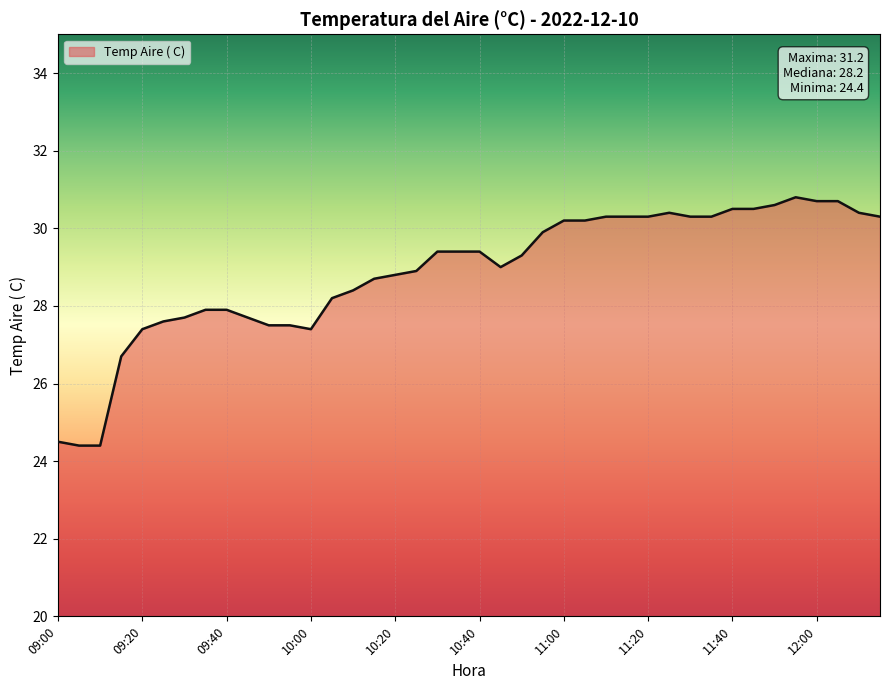

What is the difference between the second highest and minimum values?

6.3